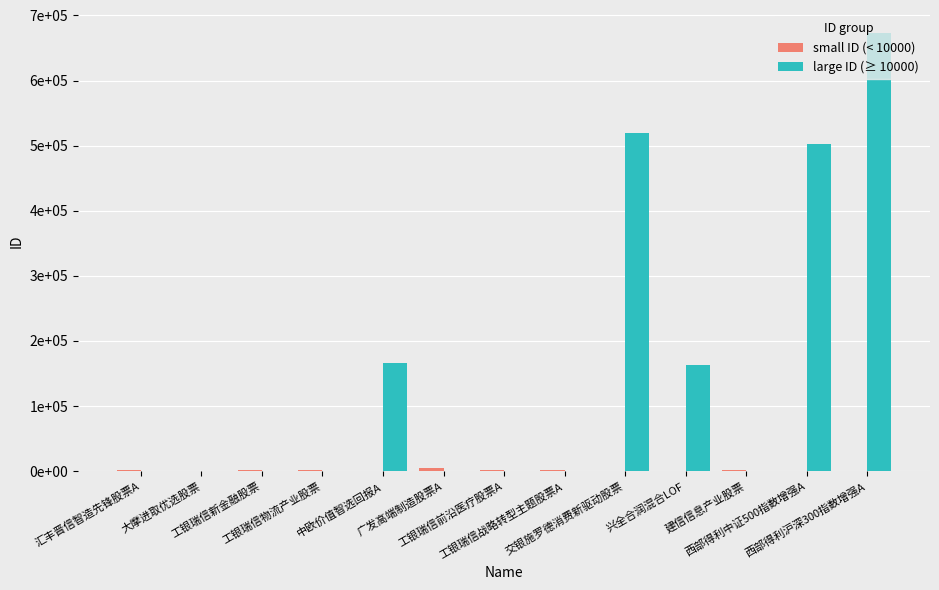

Which series changed the most between 交银施罗德消费新驱动股票 and 兴全合润混合LOF?

large ID (≥ 10000)